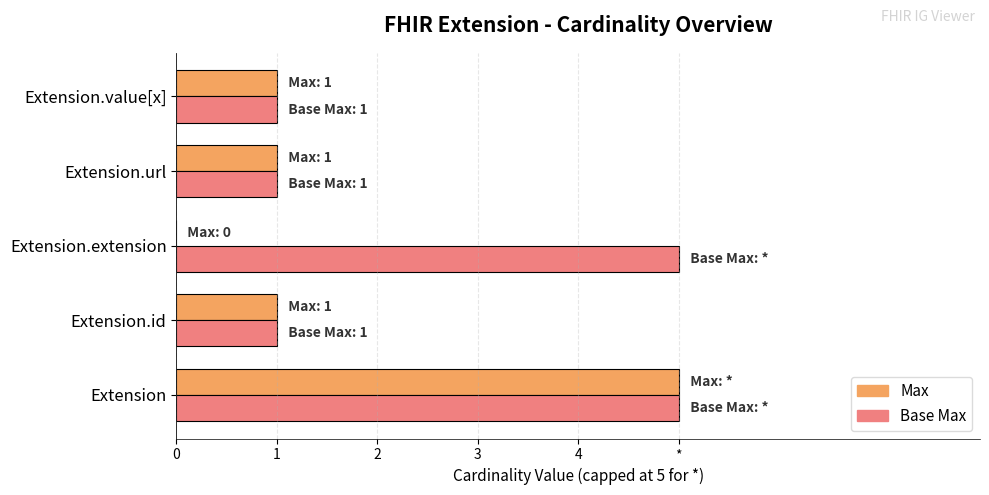

What are all the series names shown in the legend?

Max, Base Max